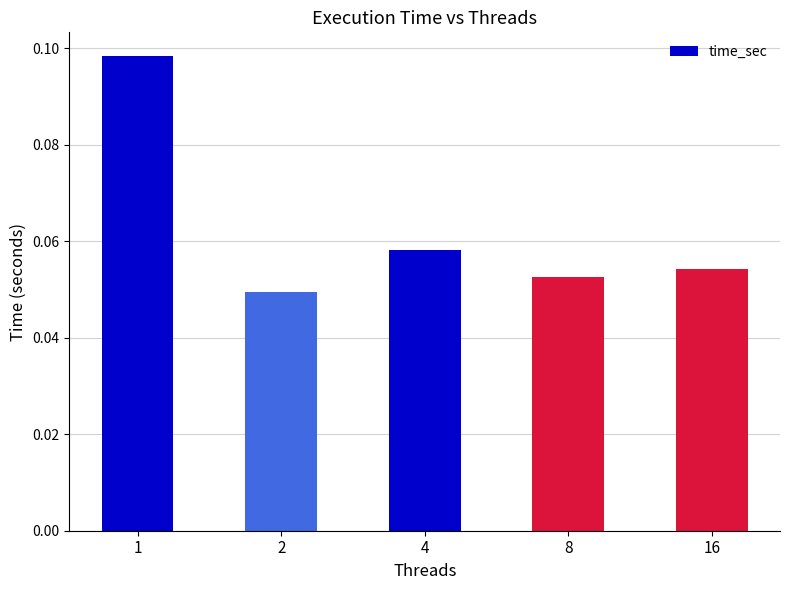

At which label is the value closest to 0?

2